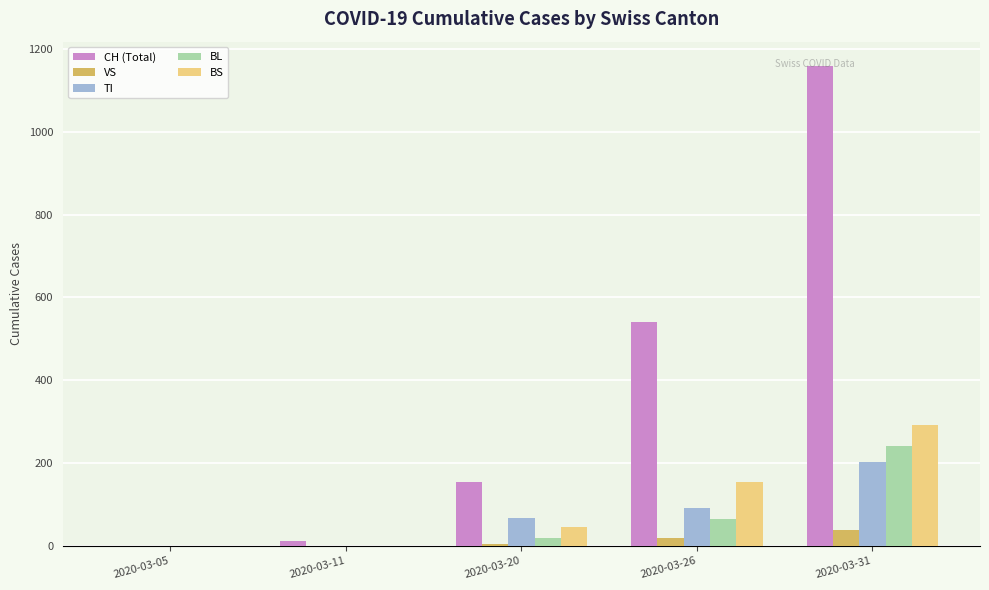

Where is VS nearest to the value 19?

2020-03-26